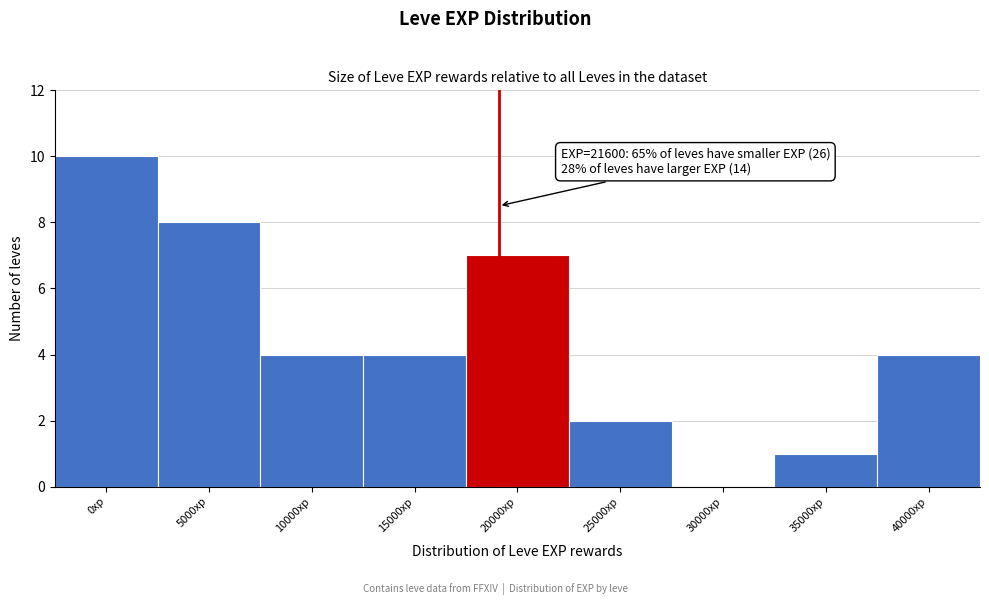

Reading left to right, what are all the values shown in this chart?

0xp=10	5000xp=8	10000xp=4	15000xp=4	20000xp=7	25000xp=2	30000xp=0	35000xp=1	40000xp=4